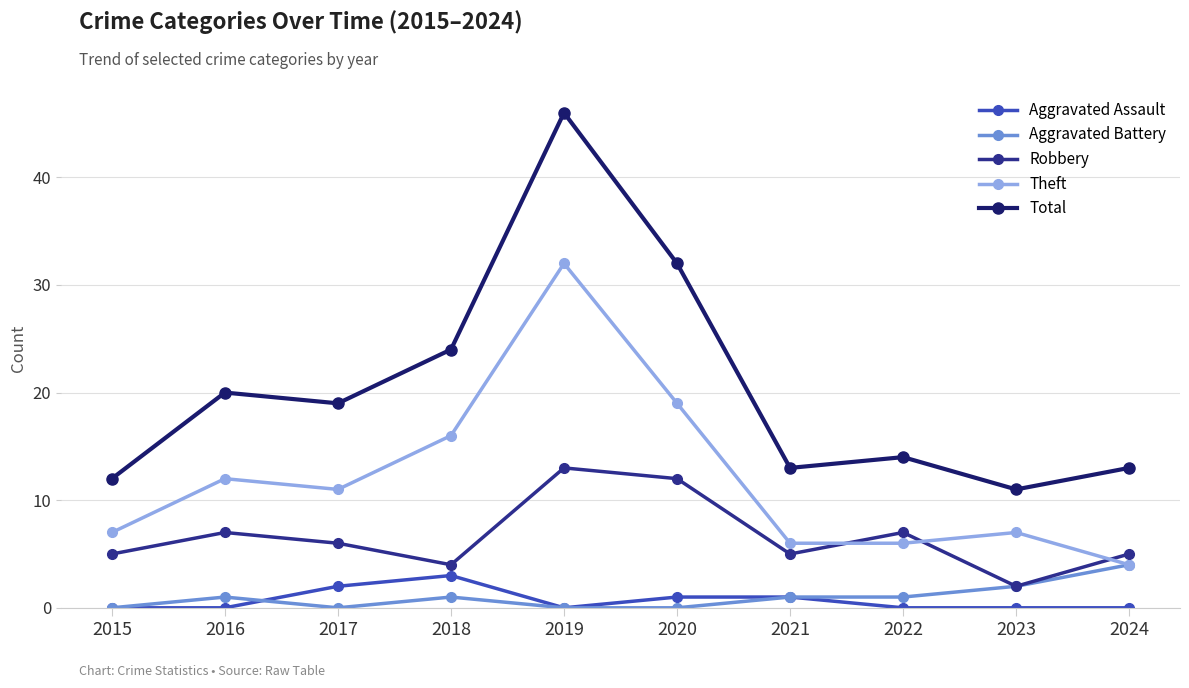

True or false: Robbery has a value of 19 at 2020.

False